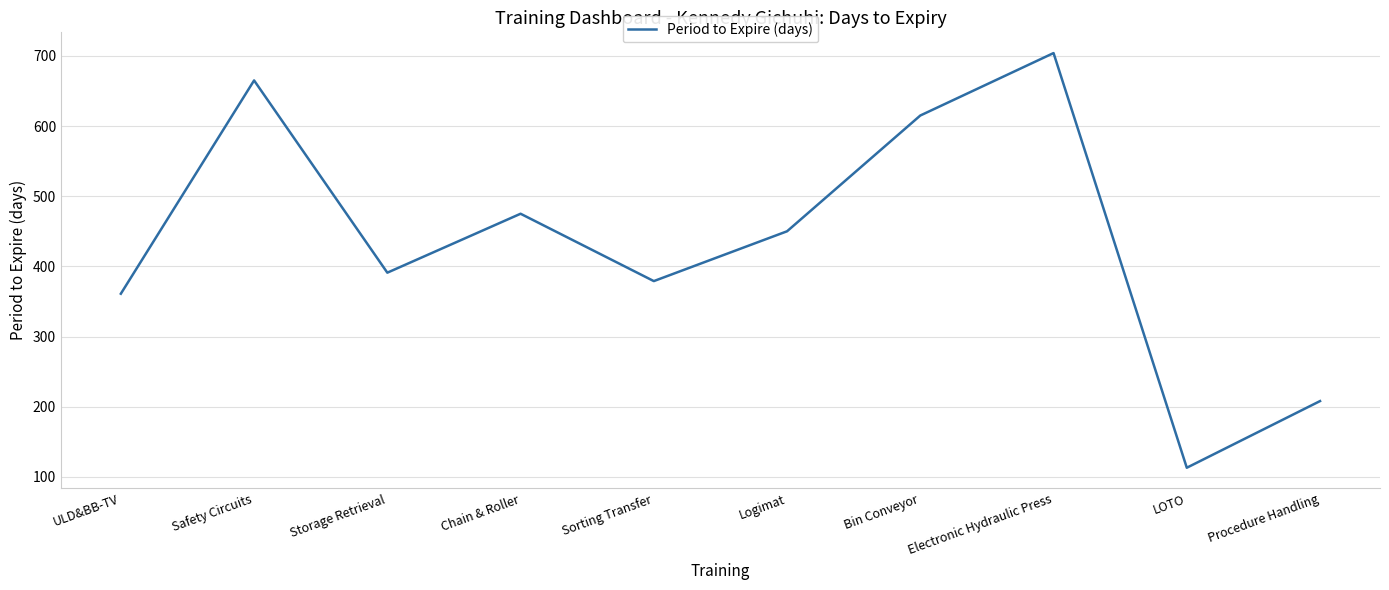

Where is the first local minimum?

Storage Retrieval